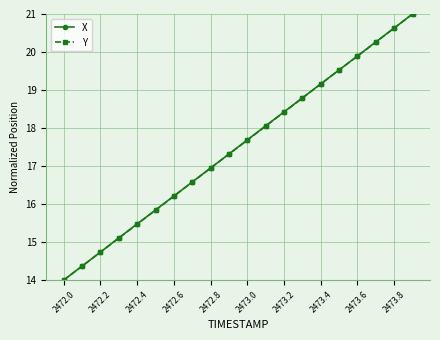

What is the minimum value shown in the chart?

14.0